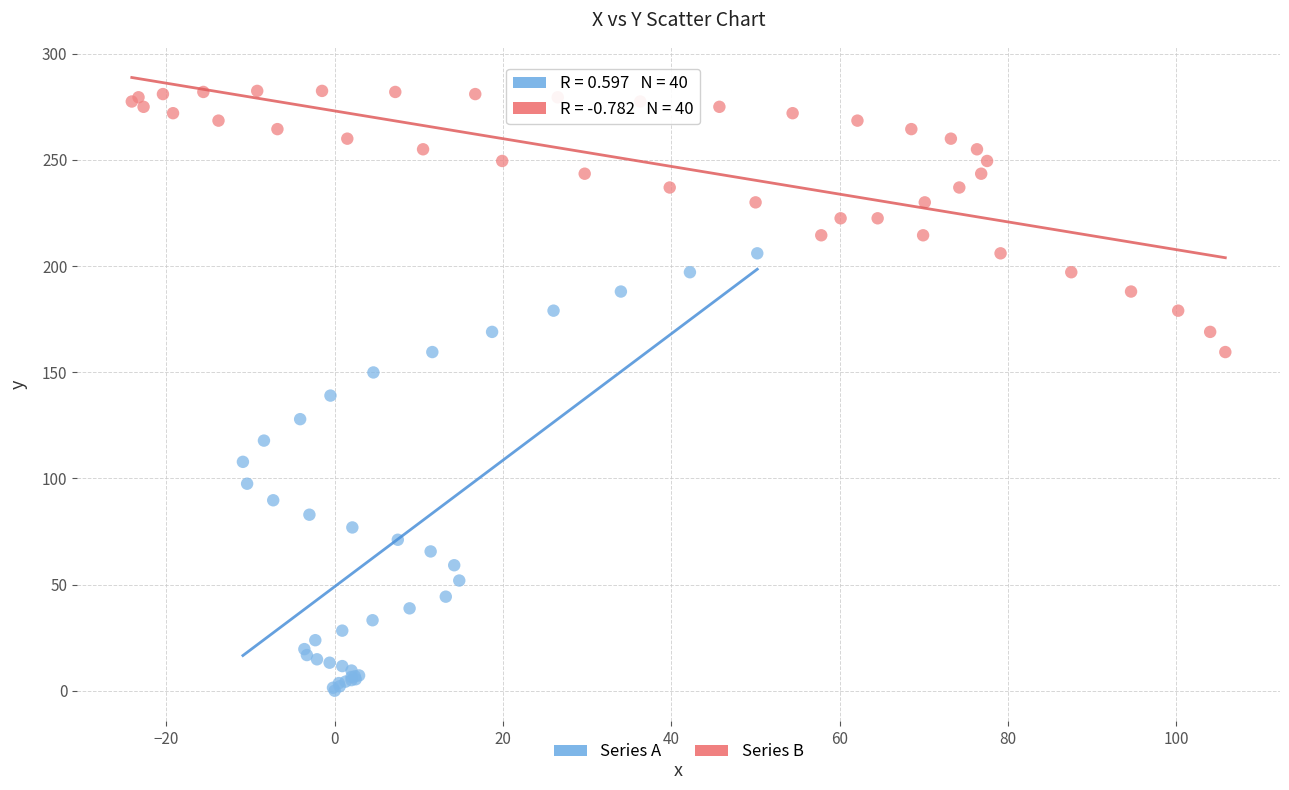

Which series contains the highest Y value?

Series B